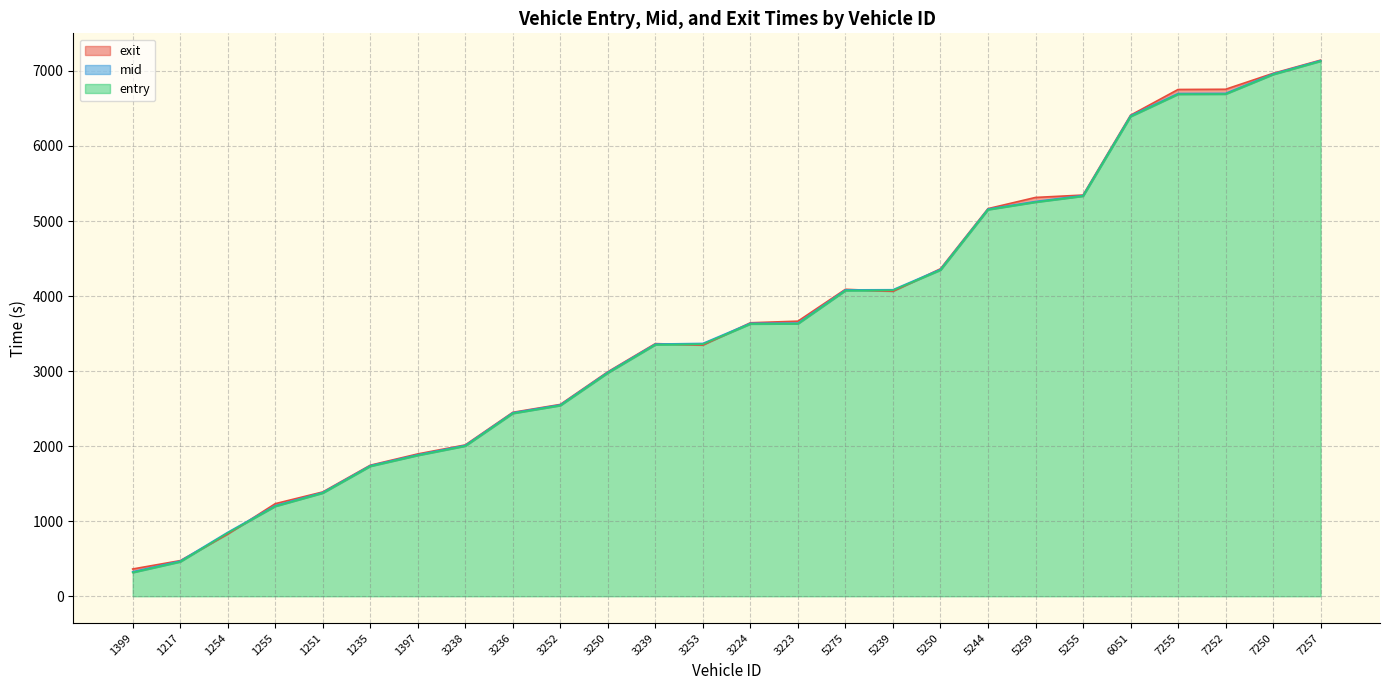

Rank the categories by entry value from highest to lowest.

7257, 7250, 7252, 7255, 6051, 5255, 5259, 5244, 5250, 5239, 5275, 3223, 3224, 3253, 3239, 3250, 3252, 3236, 3238, 1397, 1235, 1251, 1255, 1254, 1217, 1399